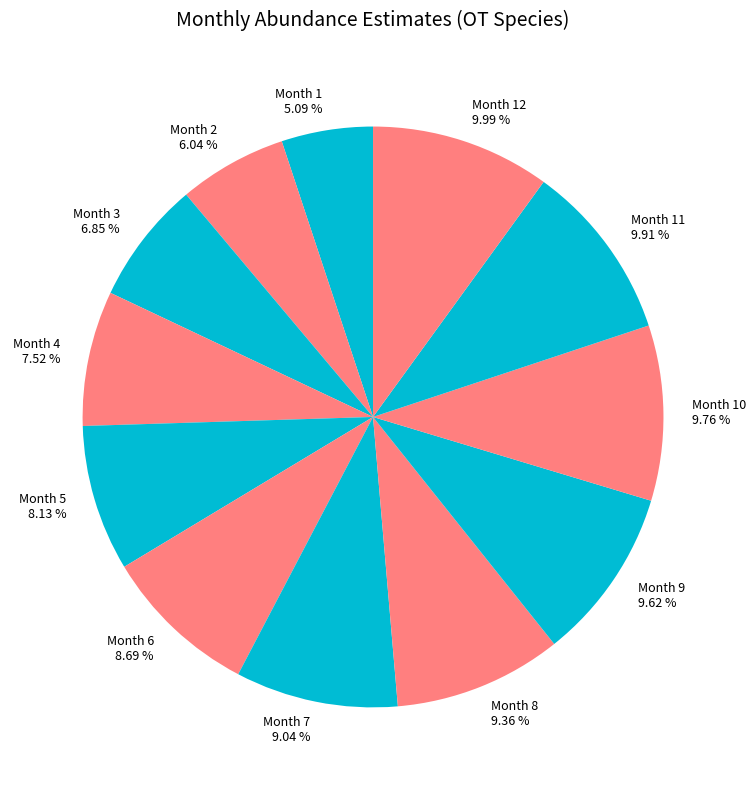

Does Month 7 represent more than half of the total?

No